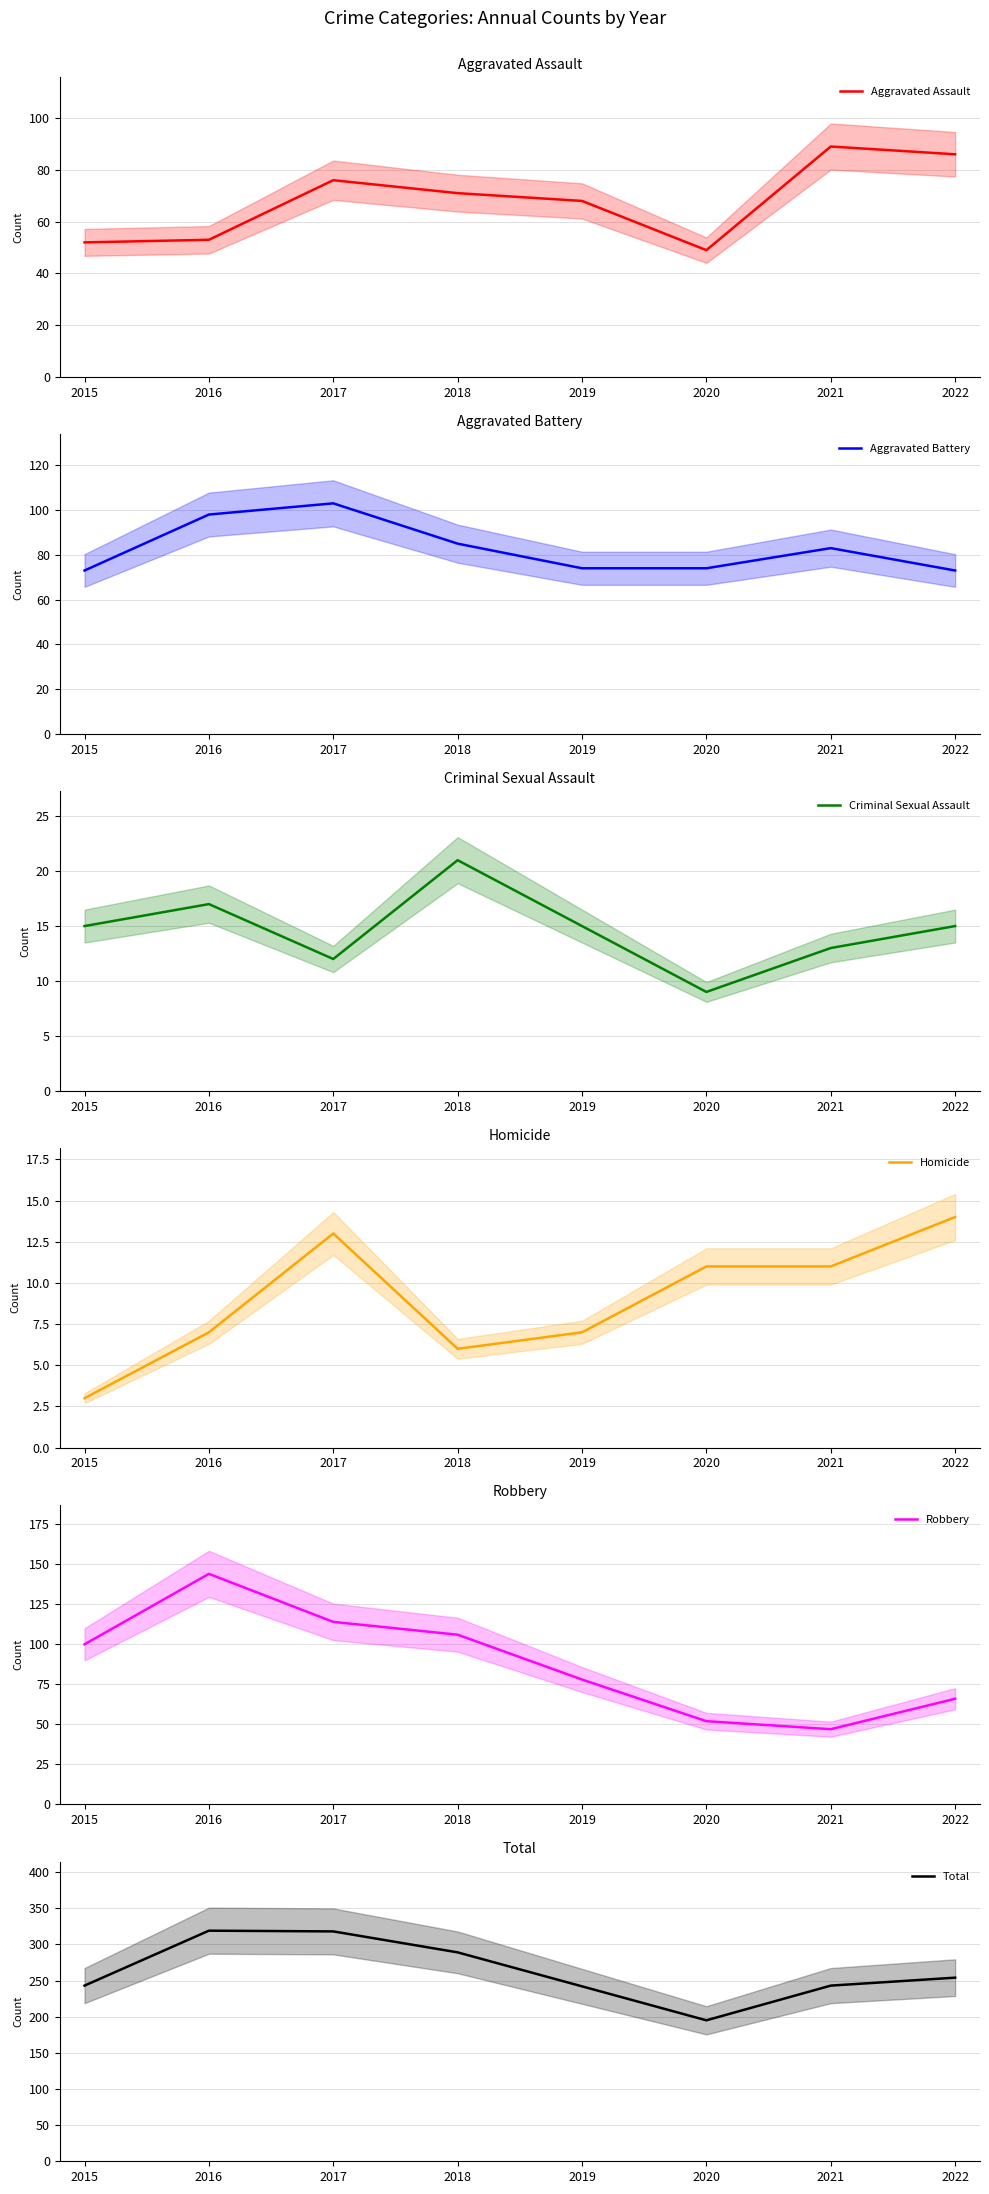

What is the sum of all Criminal Sexual Assault values?

117